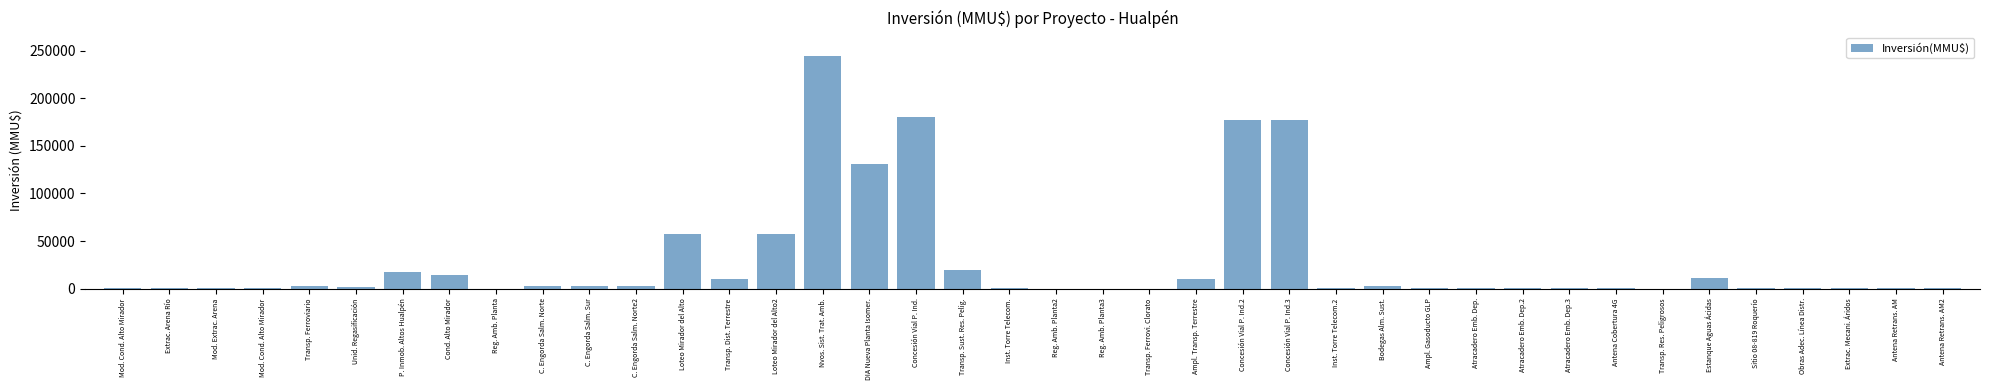

How many series are shown in this chart?

1